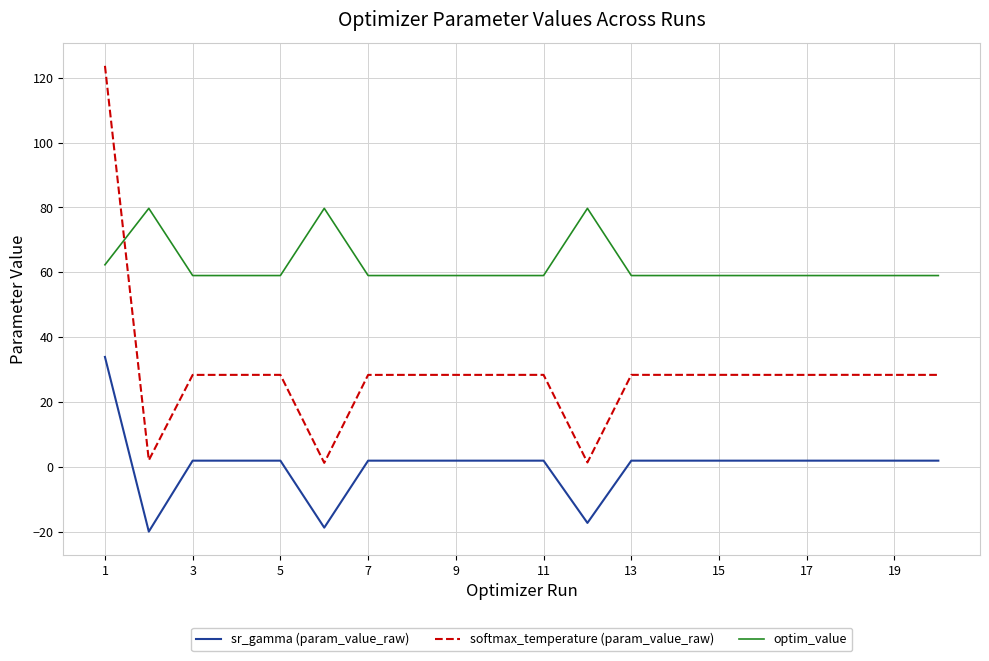

At how many categories does at least one series exceed 110?

1